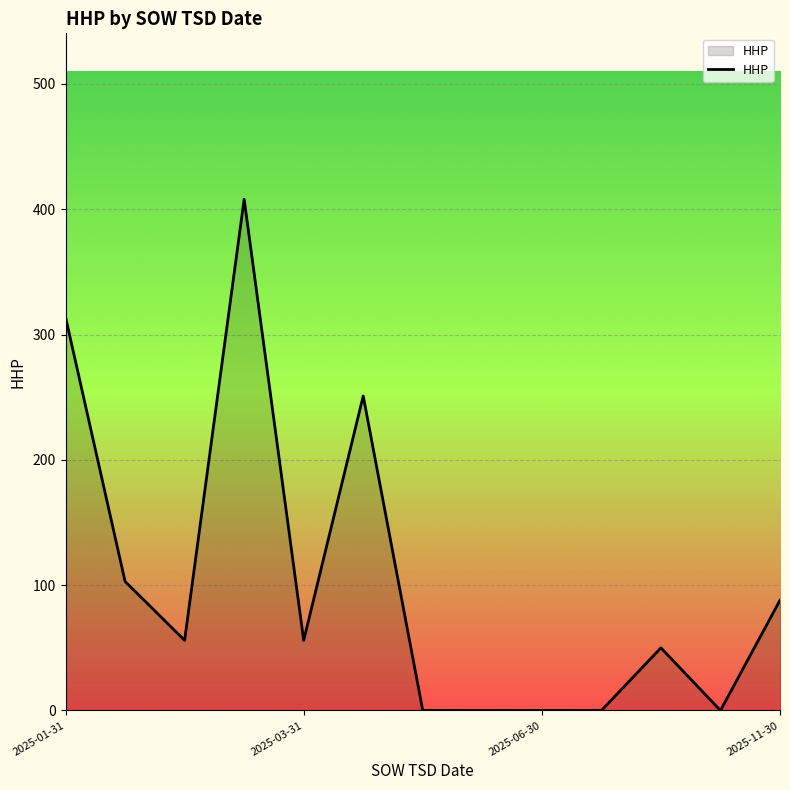

What is the greatest value displayed?

408